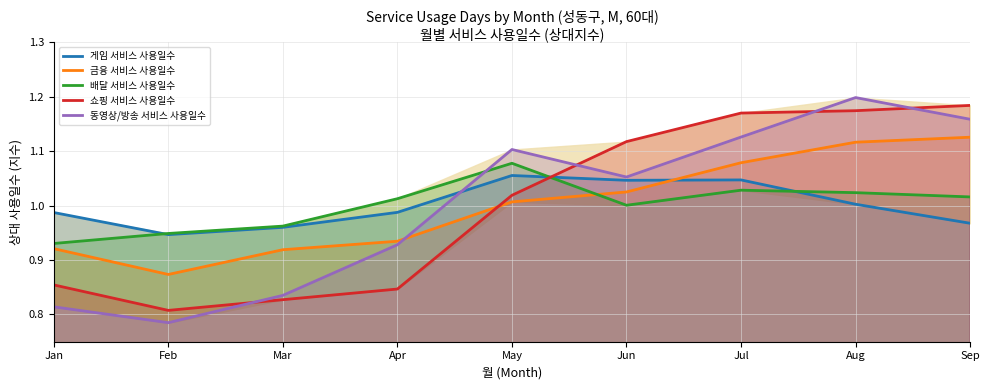

What is the maximum value for 게임 서비스 사용일수?

1.1